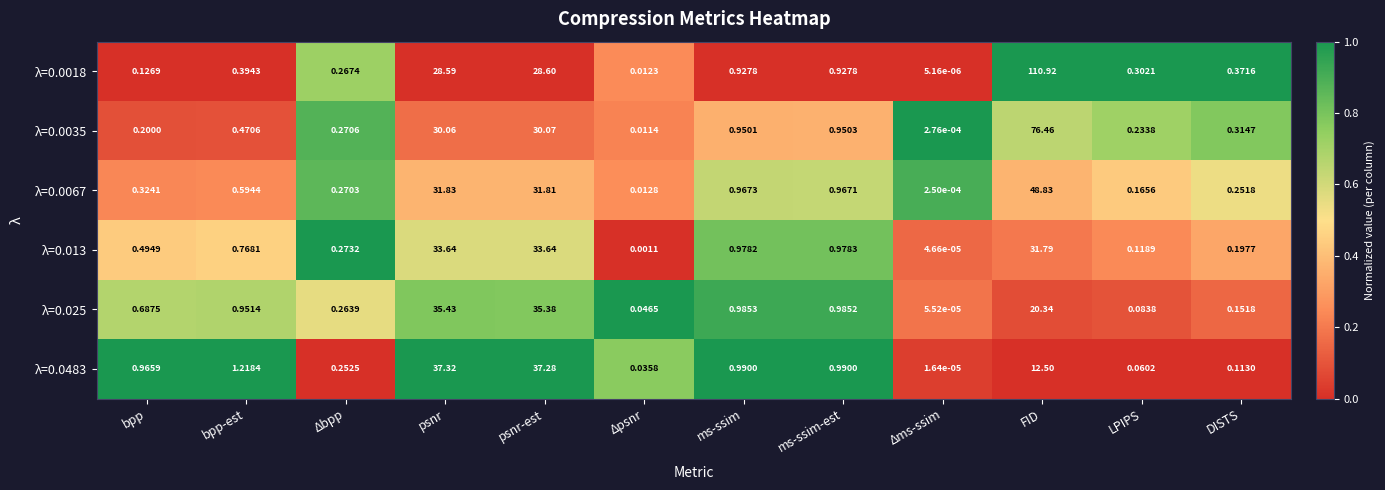

Is the value of λ=0.0483 at psnr-est greater than the value of λ=0.025 at ms-ssim-est?

Yes